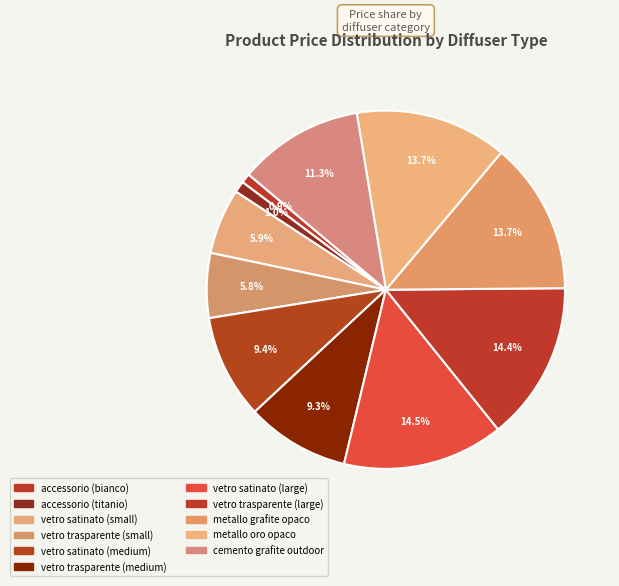

What percentage is the vetro satinato (small) slice, to the nearest percent?

6%